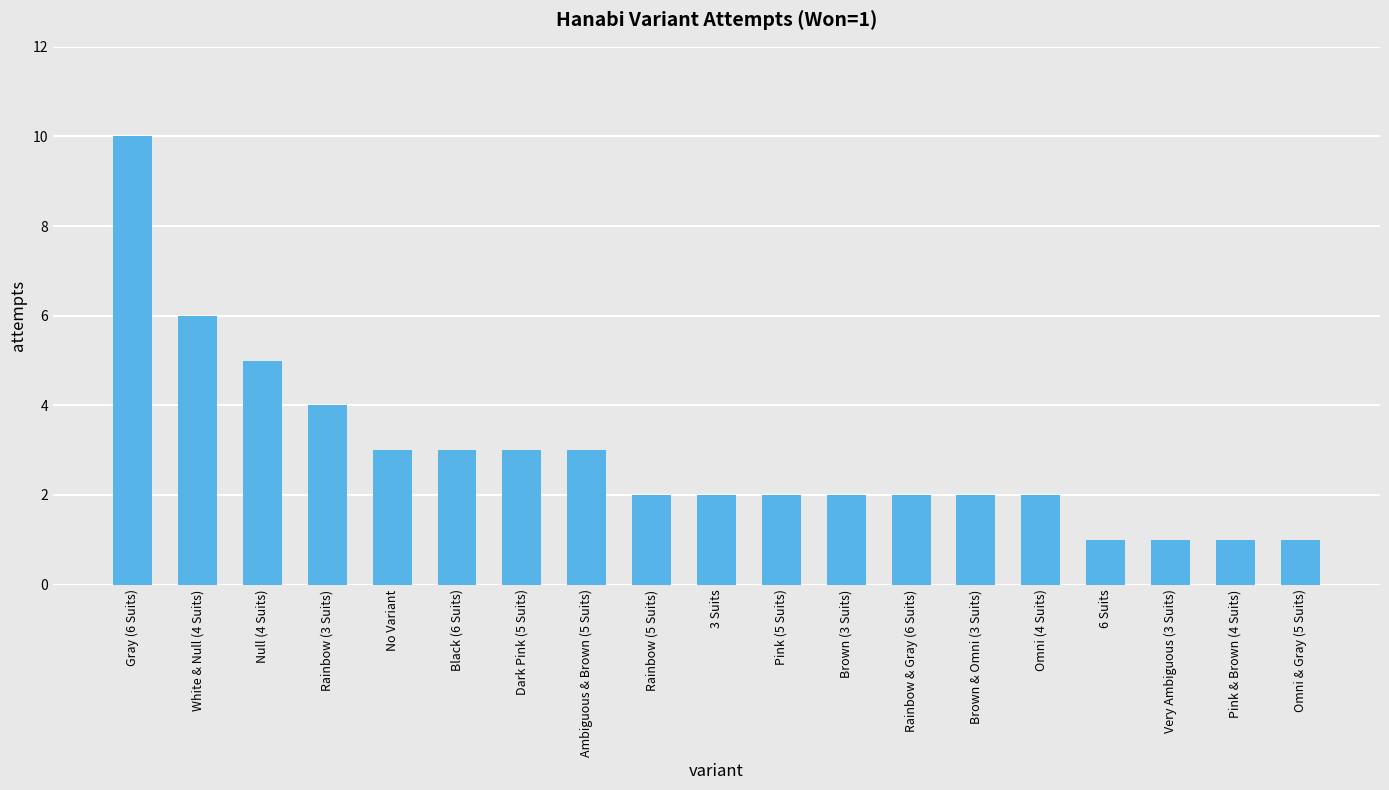

What is the value of the 5th bar from the left?

3